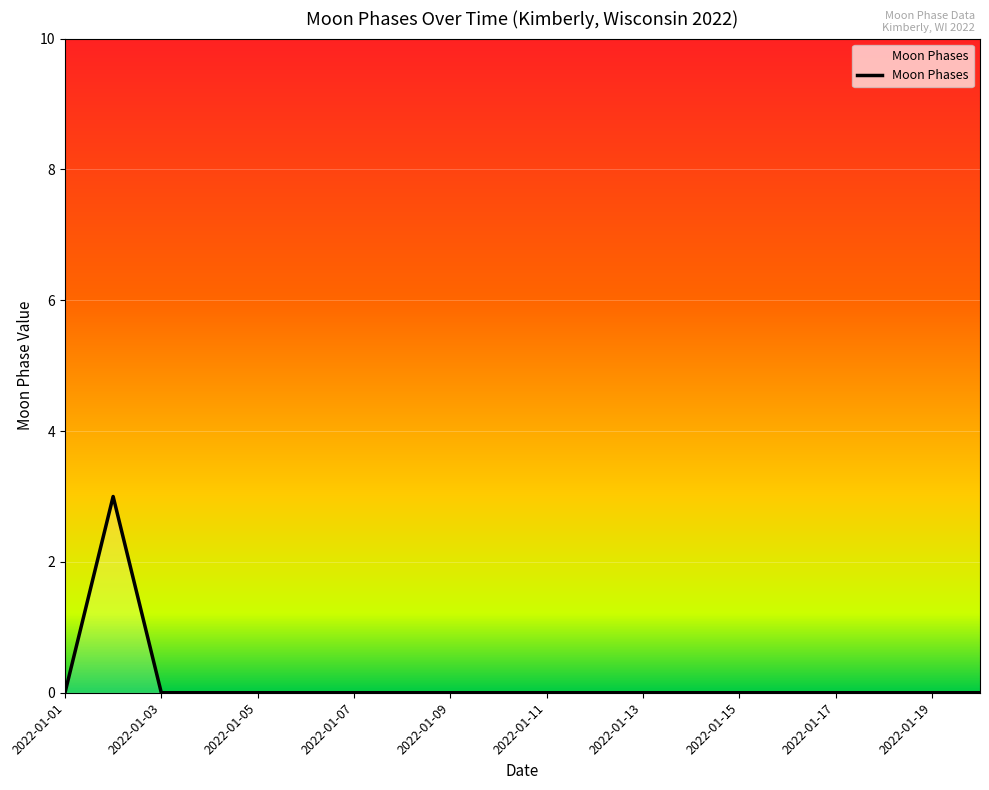

How many lines are shown in the chart?

1